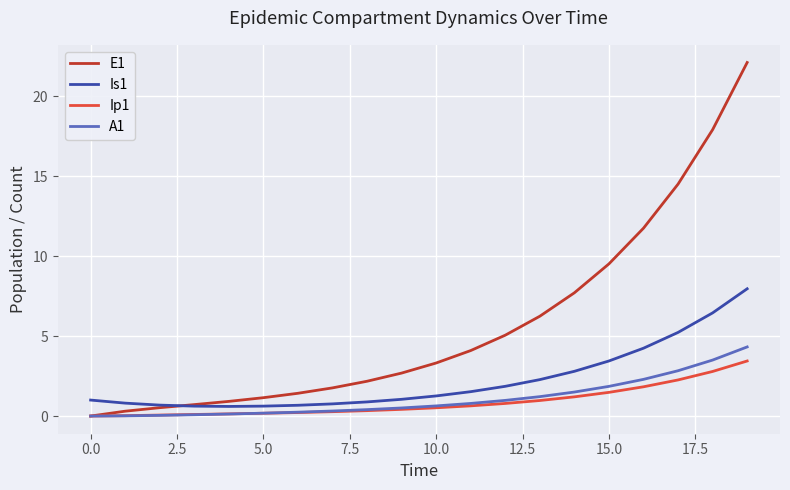

Which series has the largest range (max minus min)?

E1